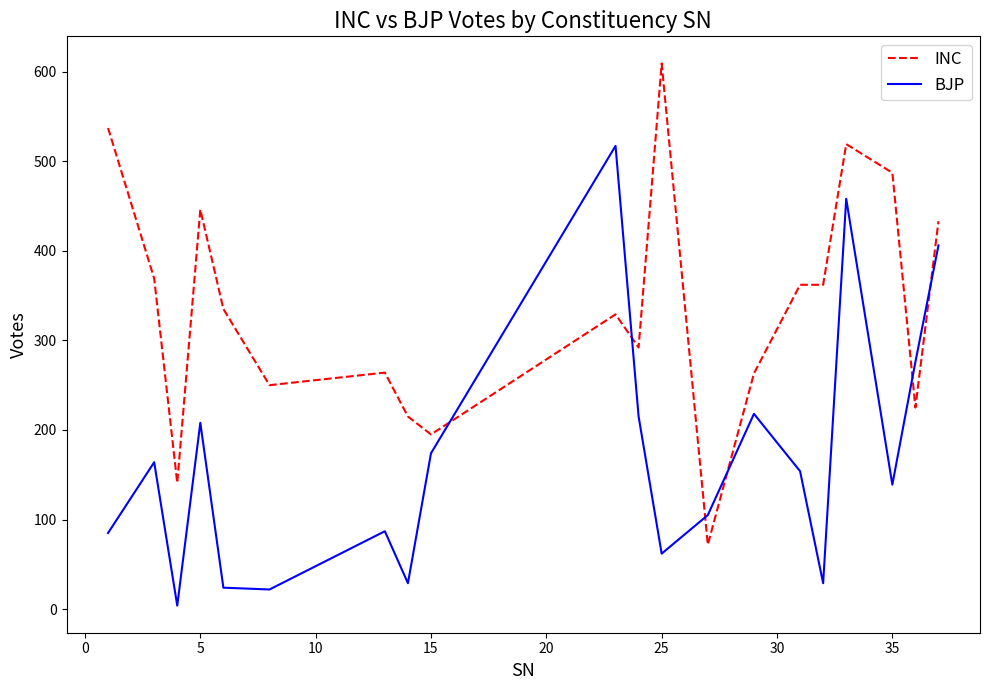

List the series in order of their peak value, lowest first.

BJP, INC